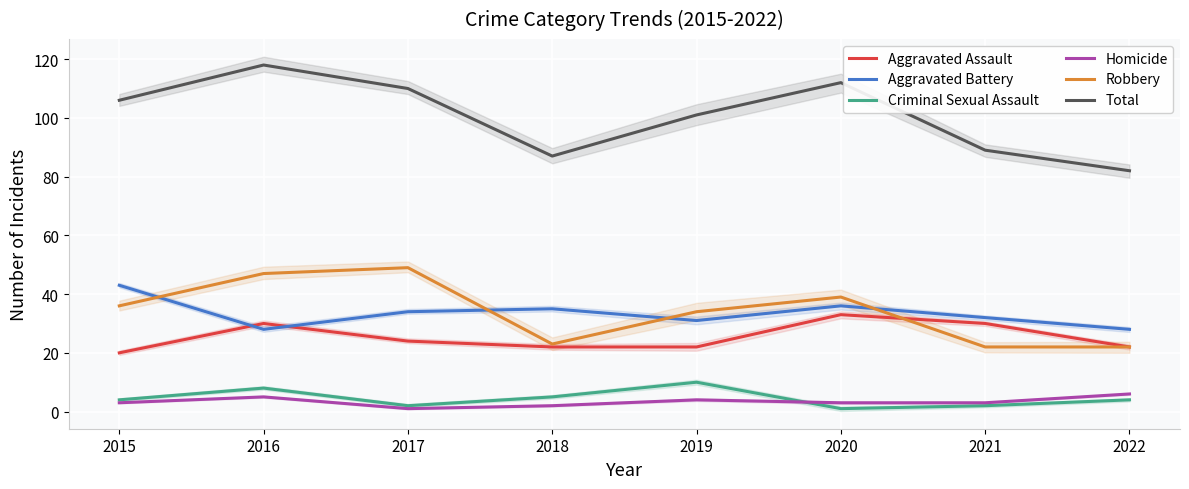

Which series changed the most between 2015 and 2016?

Aggravated Battery